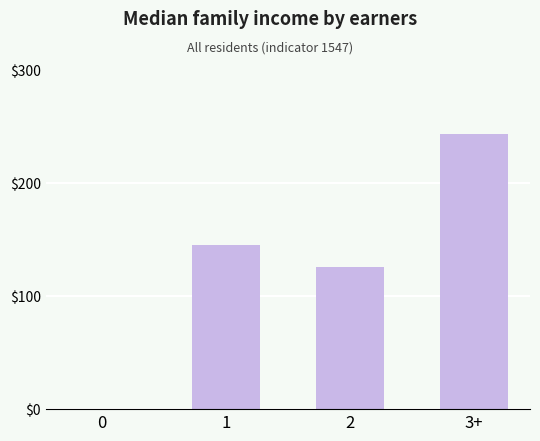

How many positive values are there?

3